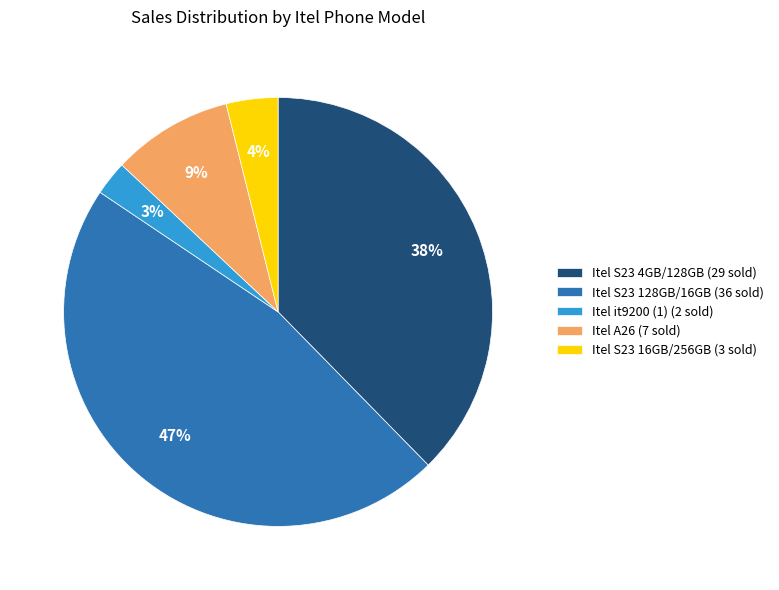

Which category has the biggest portion of the pie?

Itel S23 128GB/16GB (36 sold)